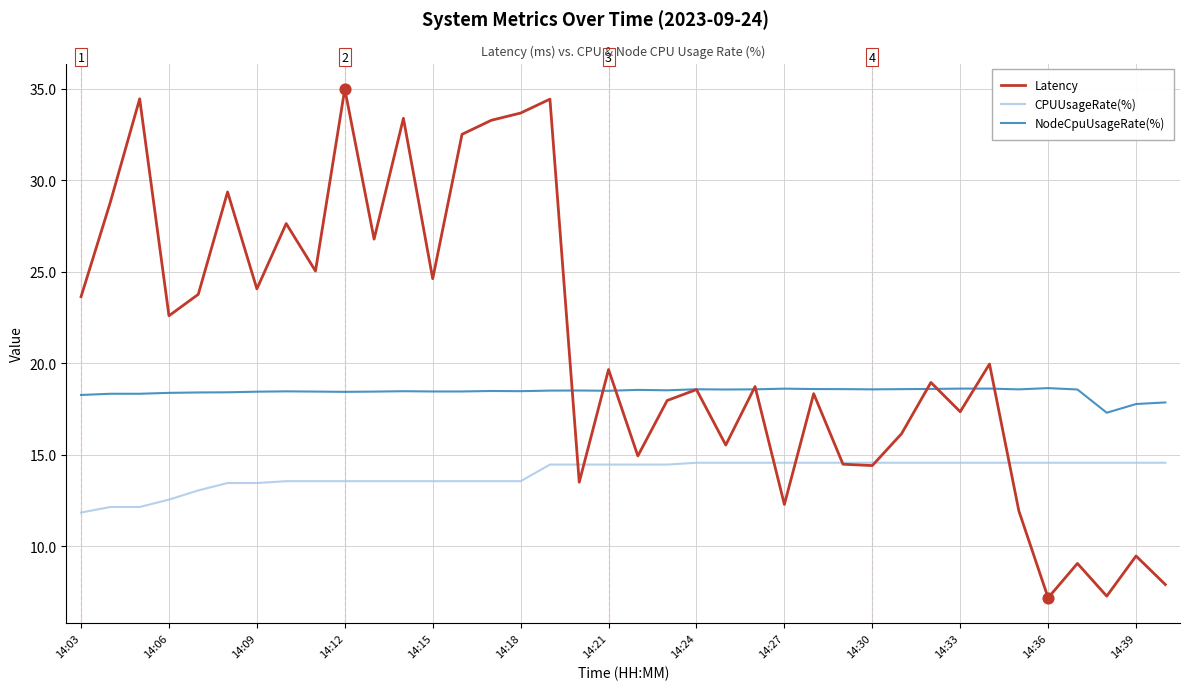

Which series has the widest spread of values?

Latency